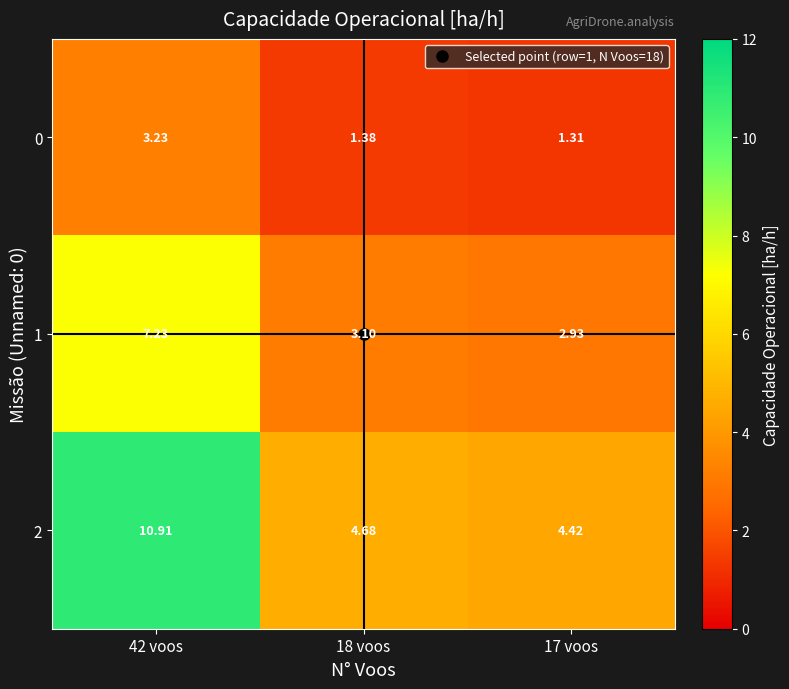

Which series has the largest total across all categories?

2